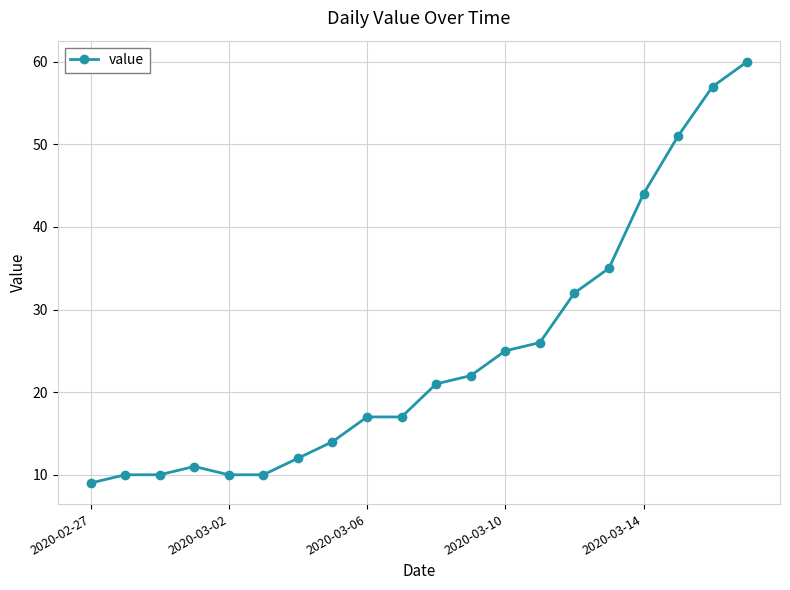

Reading right to left, transcribe all the data shown in this chart.

60	57	51	44	35	32	26	25	22	21	17	17	14	12	10	10	11	10	10	9